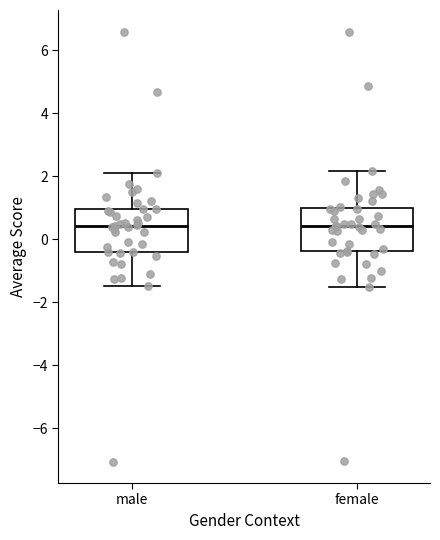

Reading left to right, read every box against the y-axis: the position of its median line, the range the box covers, and the ends of its whiskers. The values are not printed on the chart, so give them approximately, as read against the axis.

male: median 0.4, box -0.4 to 1.0, whiskers -1.4 to 2.2
female: median 0.4, box -0.4 to 1.0, whiskers -1.6 to 2.2